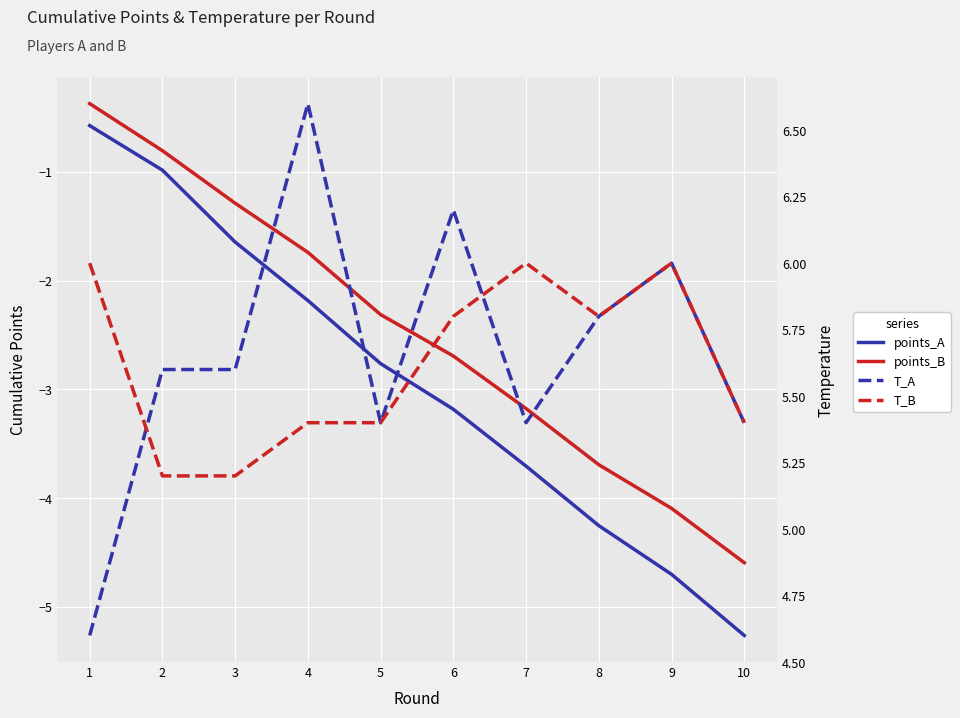

Where do T_A and T_B first cross each other?

1 and 2